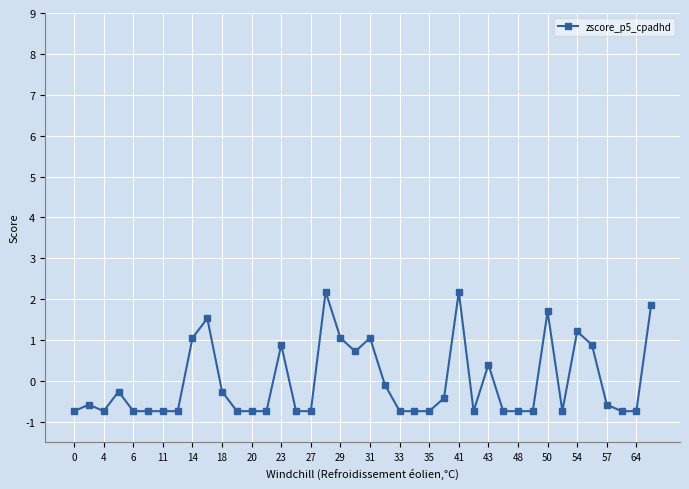

What is the value of the 31st point from the left?

-0.7